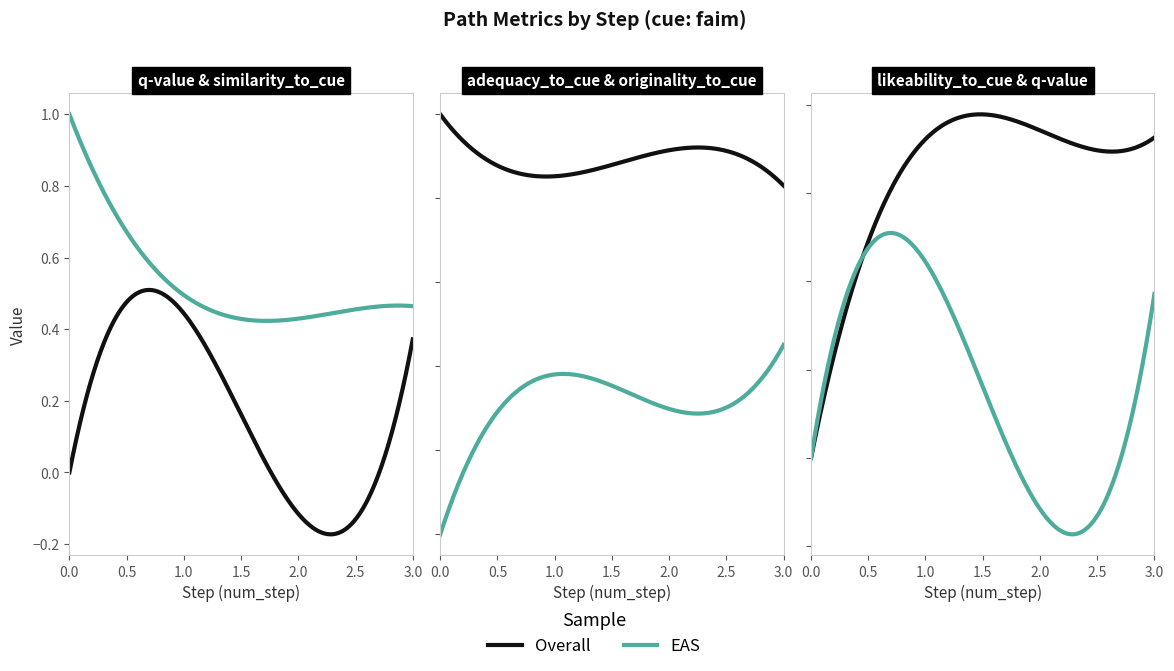

At step 1, list the series in order from smallest to largest.

originality_to_cue, q-value, similarity_to_cue, likeability_to_cue, adequacy_to_cue